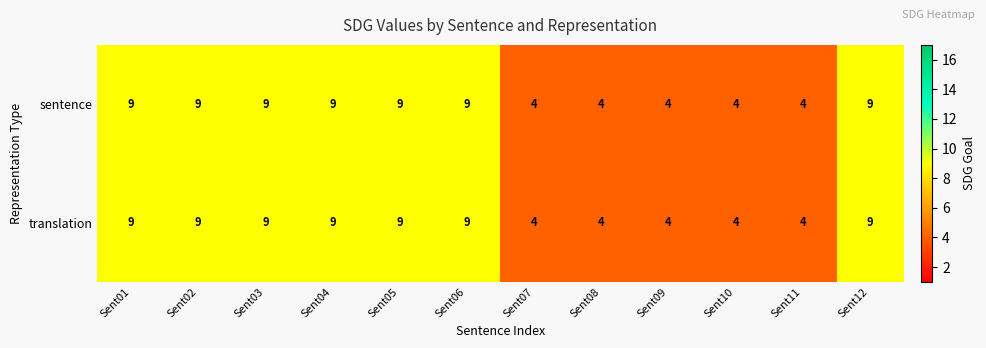

Is the value of translation at Sent08 greater than the value of sentence at Sent03?

No